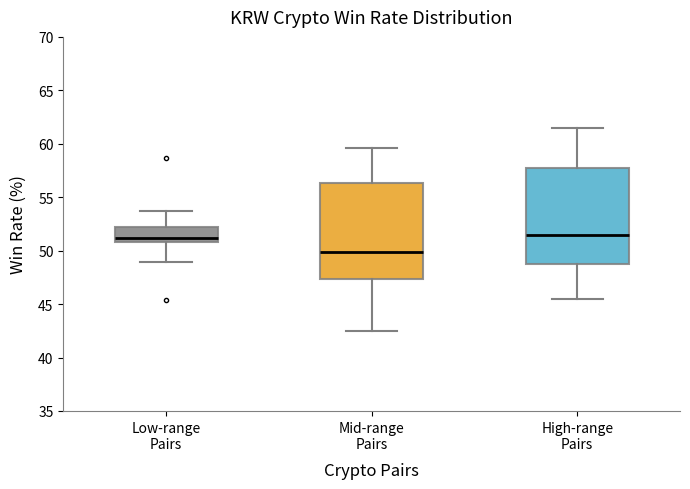

Reading left to right, transcribe this box plot: for each box, give where its median line is, the range the box spans, and where its two whiskers end, as read against the y-axis. The values are not printed on the chart, so give them approximately, as read against the axis.

Low-range Pairs: median 51.0 (just above the box's lower edge), box 51.0 to 52.0, whiskers 49.0 to 53.5
Mid-range Pairs: median 50.0, box 47.5 to 56.5, whiskers 42.5 to 59.5
High-range Pairs: median 51.5, box 49.0 to 57.5, whiskers 45.5 to 61.5